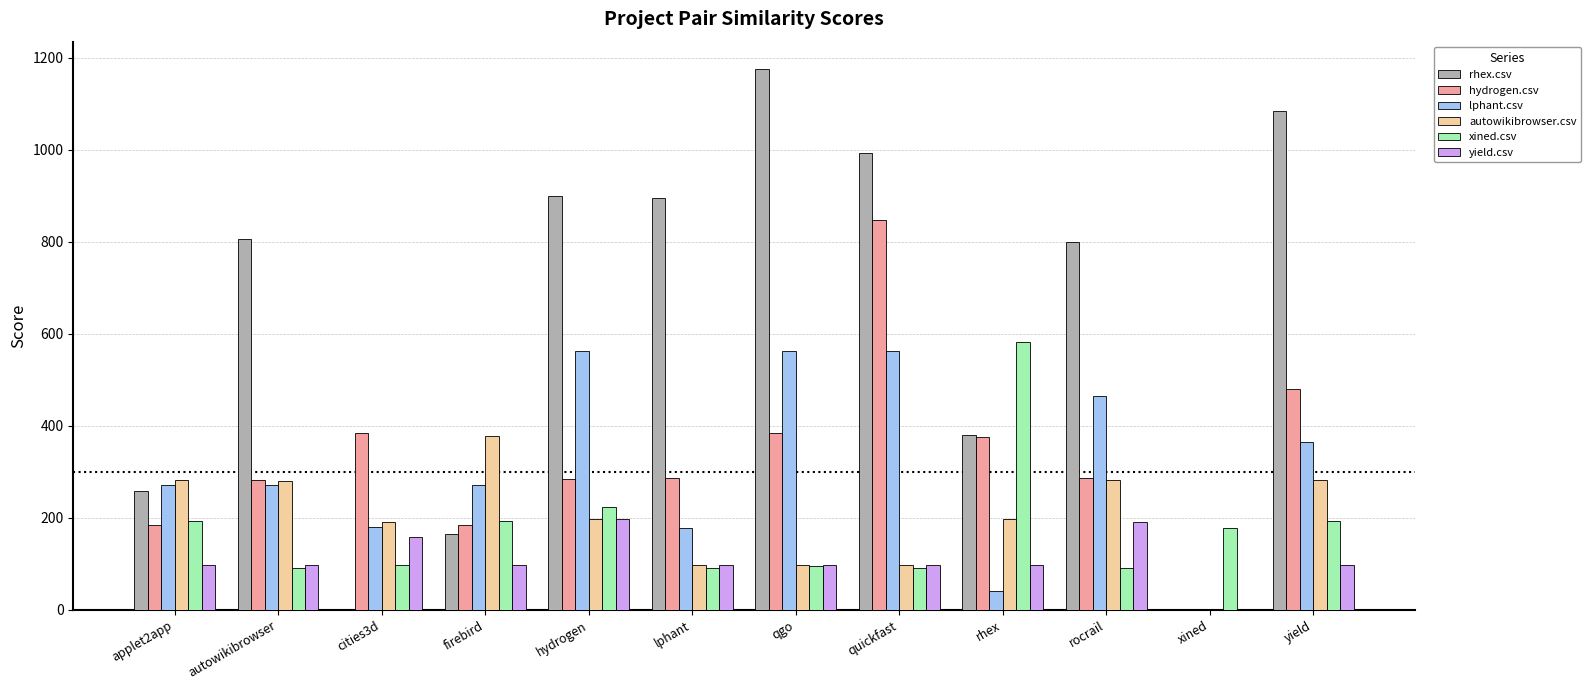

What is the sum of all xined.csv values?

2118.0